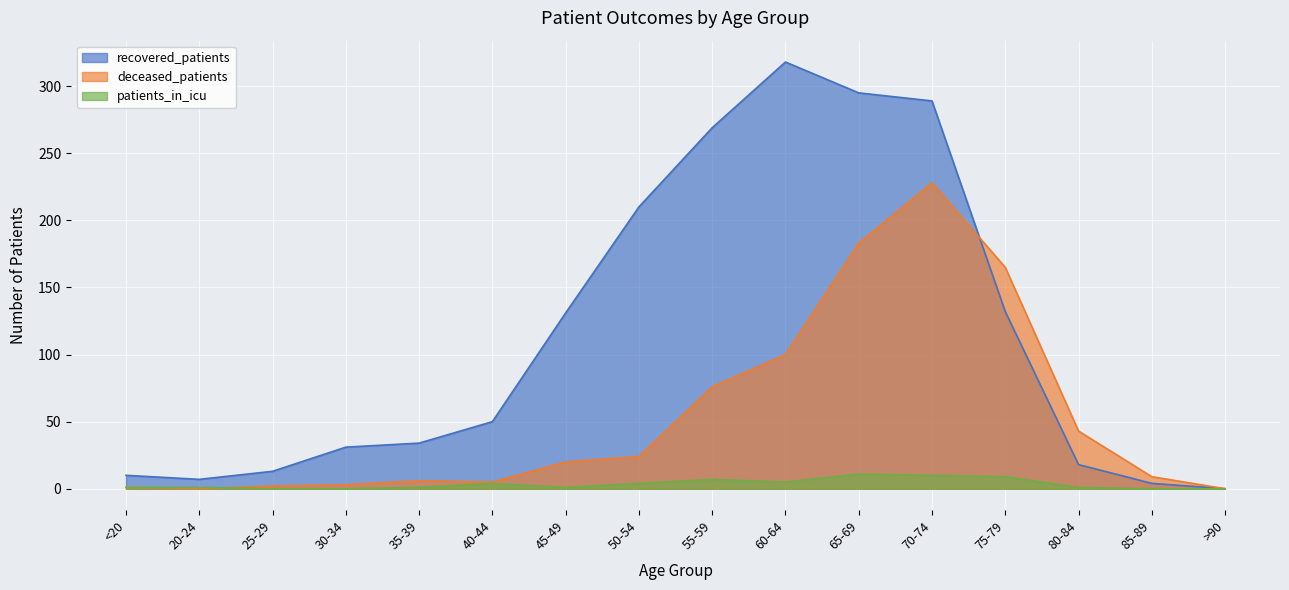

In recovered_patients, how many points are lower than both neighbors (excluding endpoints)?

1